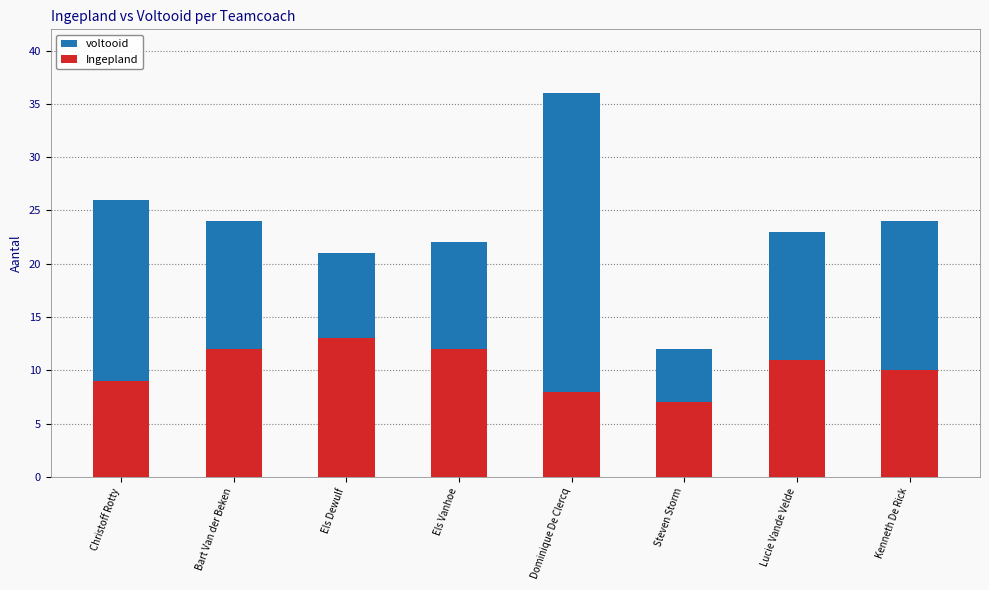

The Ingepland series shows 7 at Els Vanhoe. True or false?

False